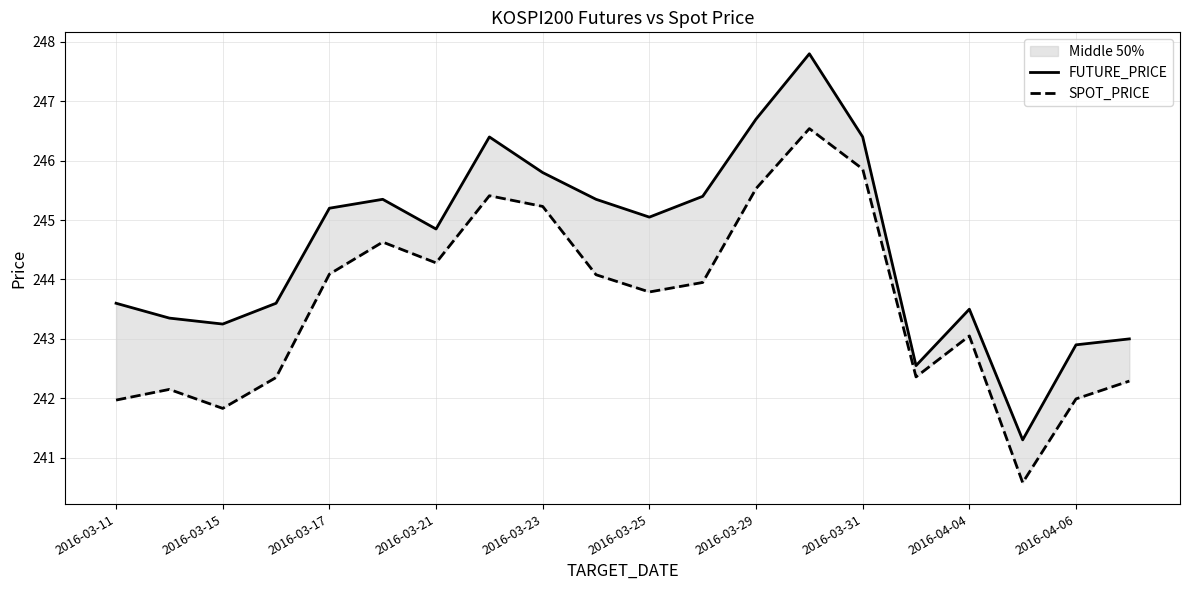

What is the total value across all series at 2016-03-25?

488.8